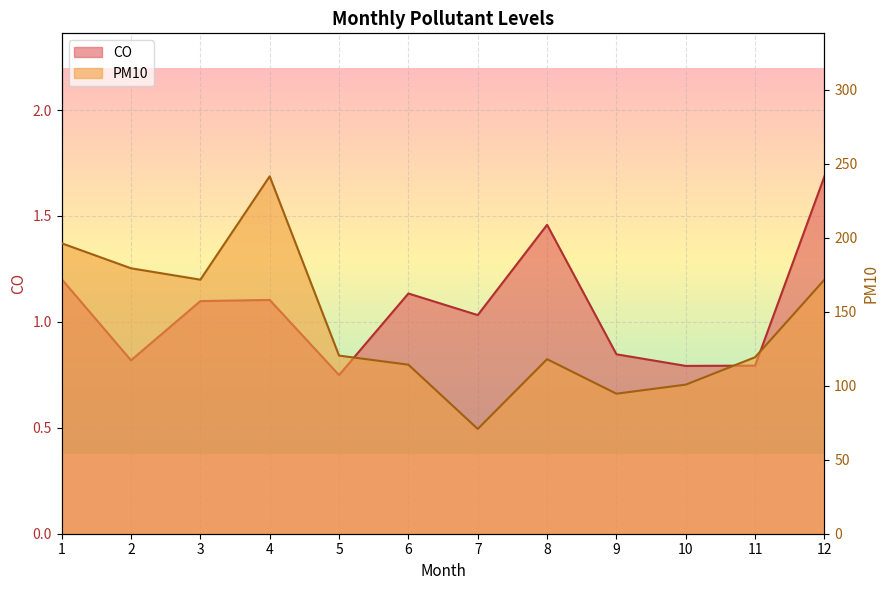

Which series has the largest range (max minus min)?

PM10